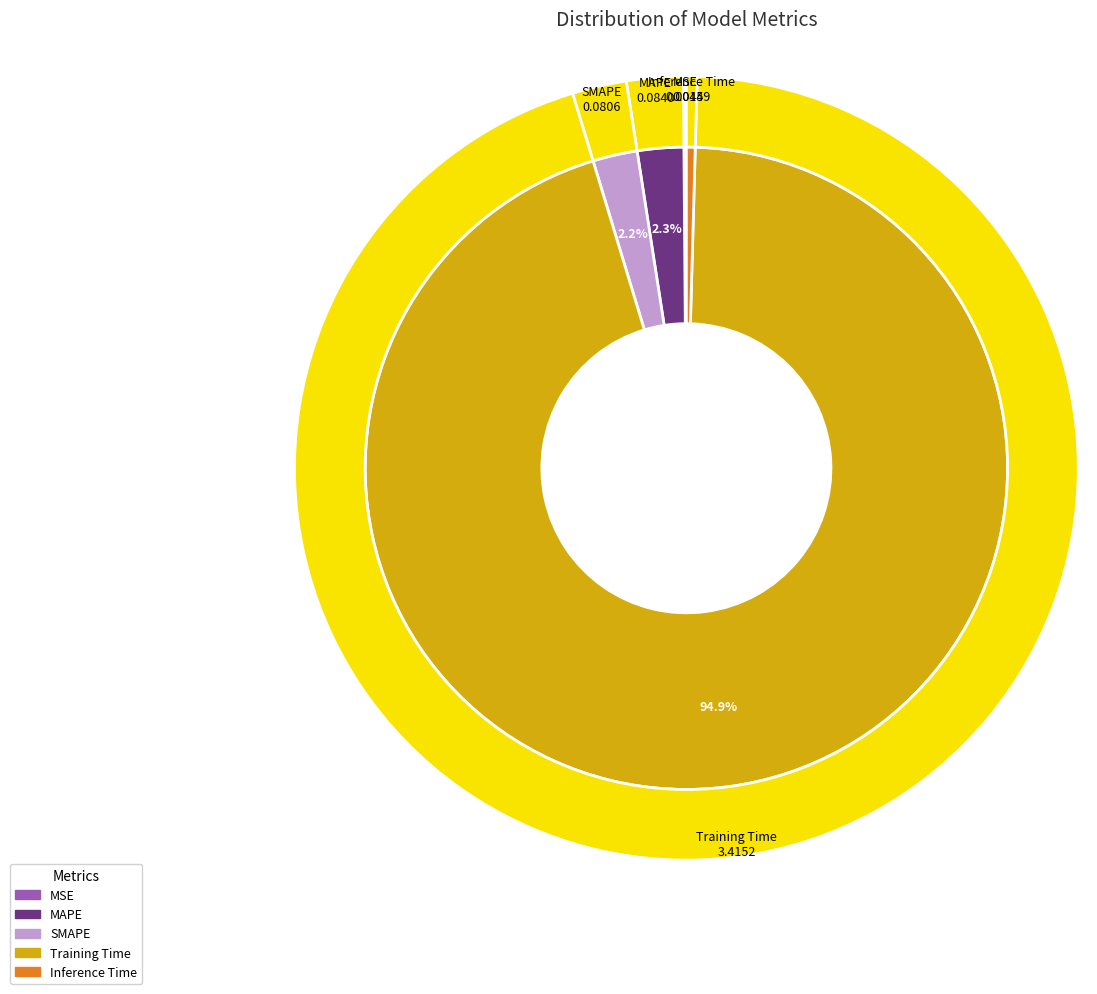

How many segments does this pie chart have?

5